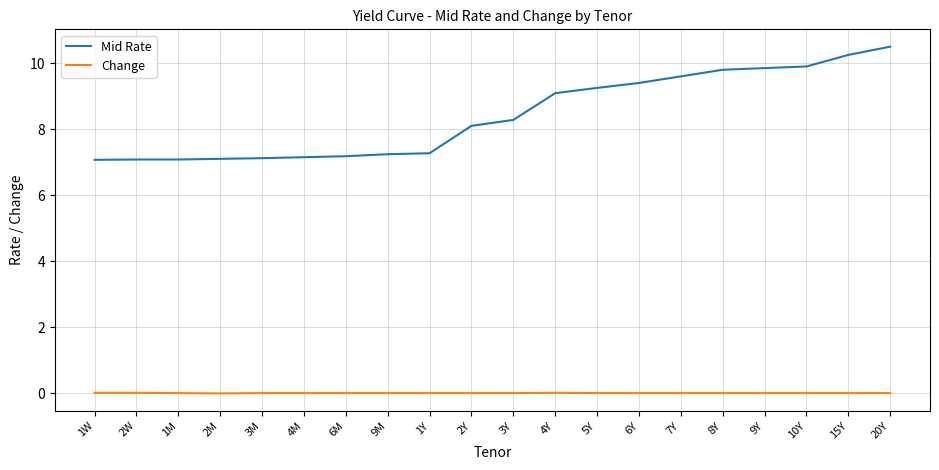

What is the highest value of the Mid Rate series?

10.5